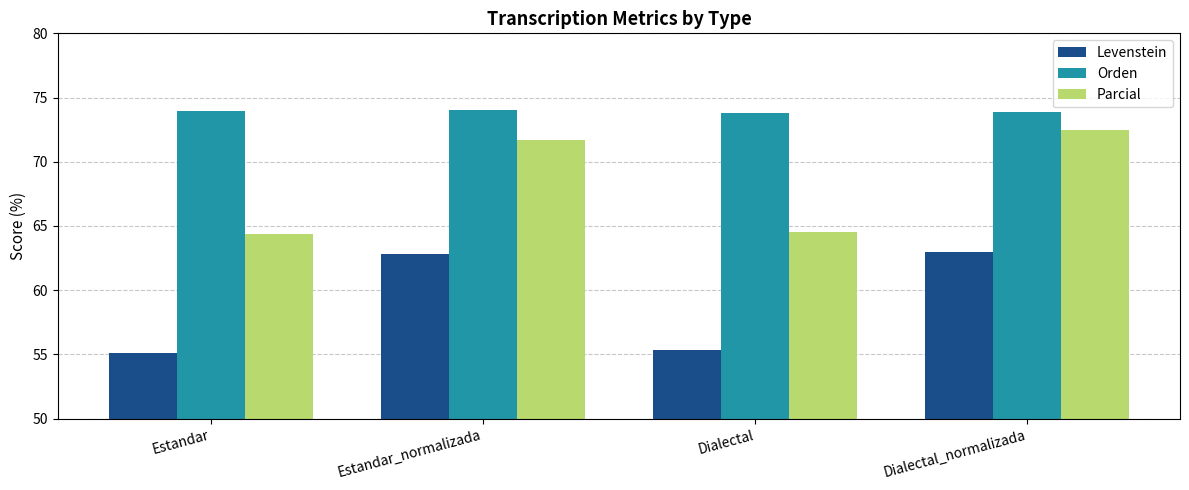

What is the difference between the highest and lowest values at Estandar_normalizada?

11.2